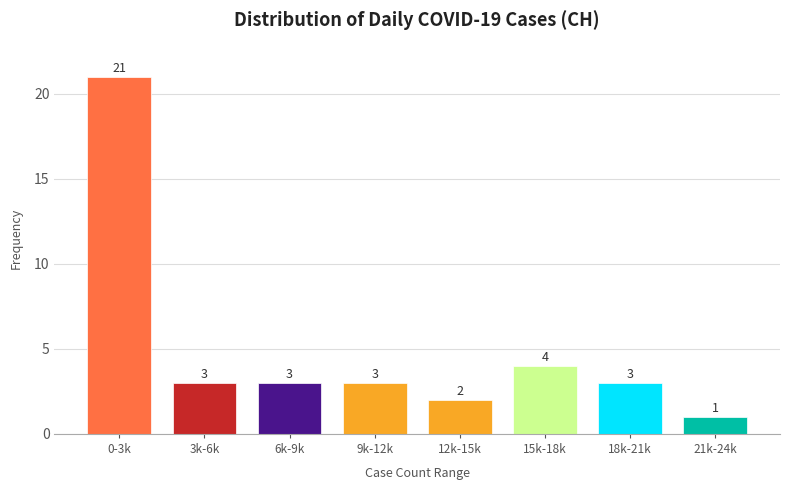

Reading right to left, what are all the values shown in this chart?

1	3	4	2	3	3	3	21